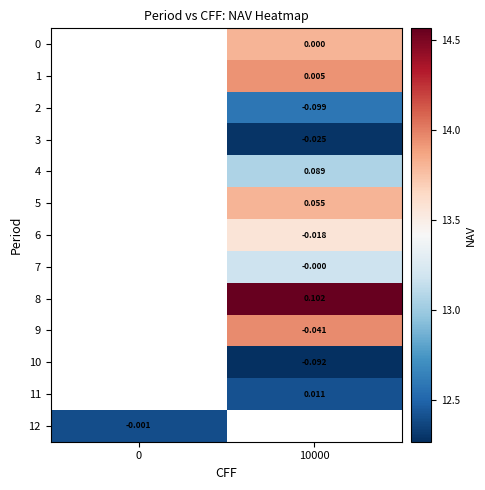

At which label does row_6 first exceed 13?

10000